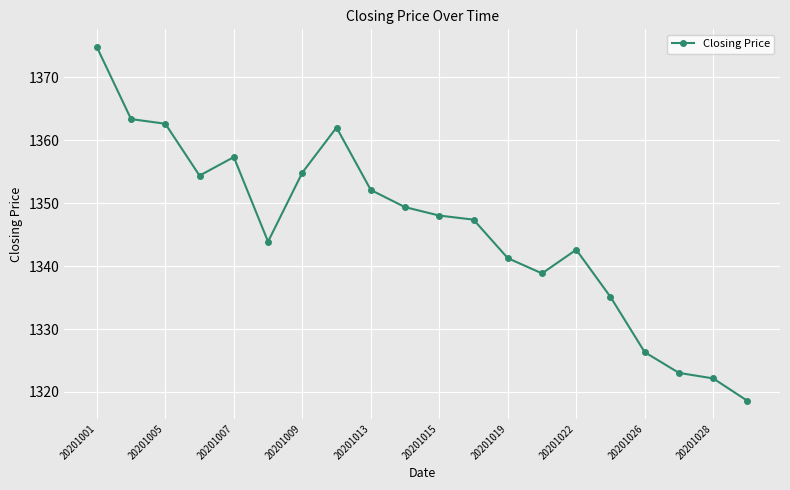

True or false: there are more than 1 points higher than both neighbors.

True